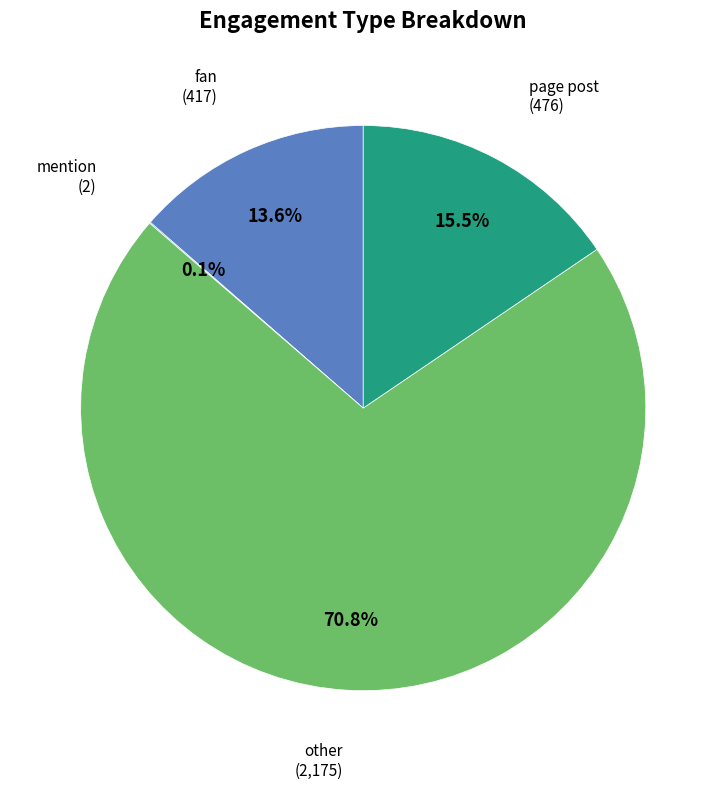

Does any single category account for the majority?

Yes